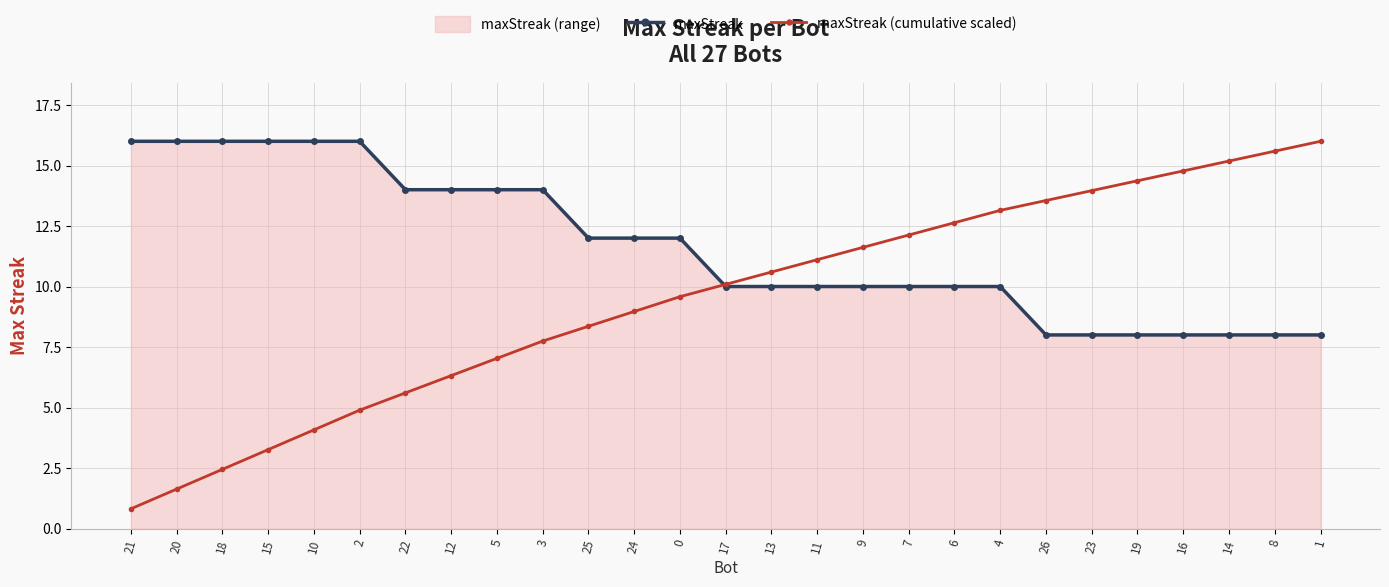

True or false: maxStreak has a value of 10.0 at 13.

True